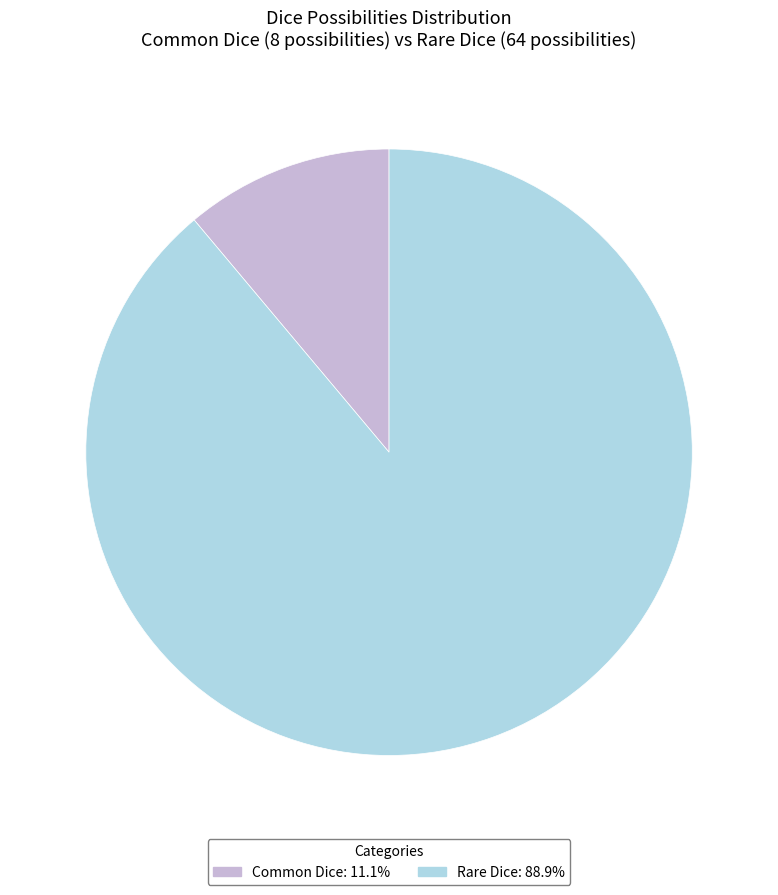

Which slice is the largest?

Rare Dice